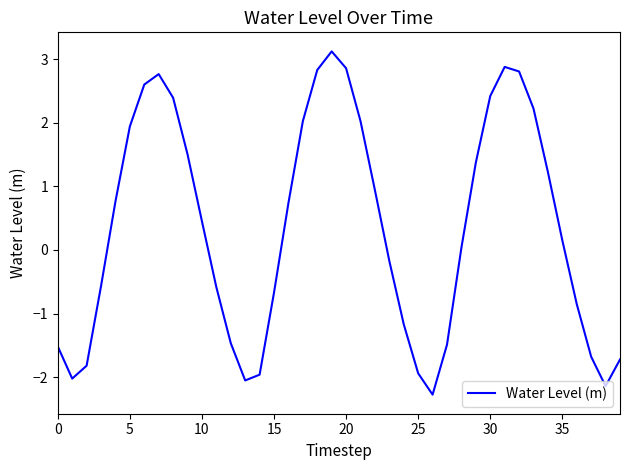

What is the greatest value displayed?

3.1